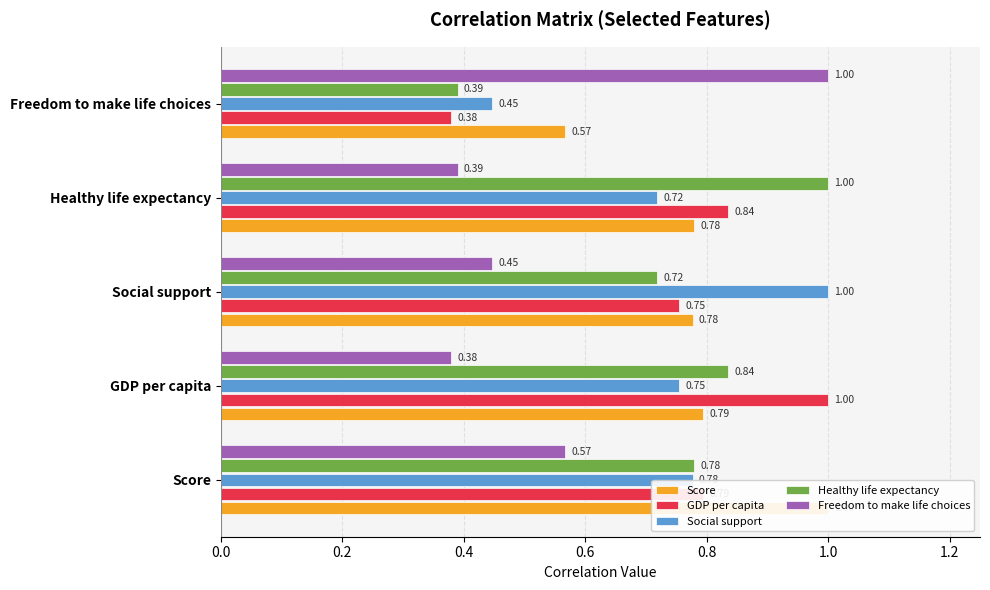

What are all the series names shown in the legend?

Score, GDP per capita, Social support, Healthy life expectancy, Freedom to make life choices